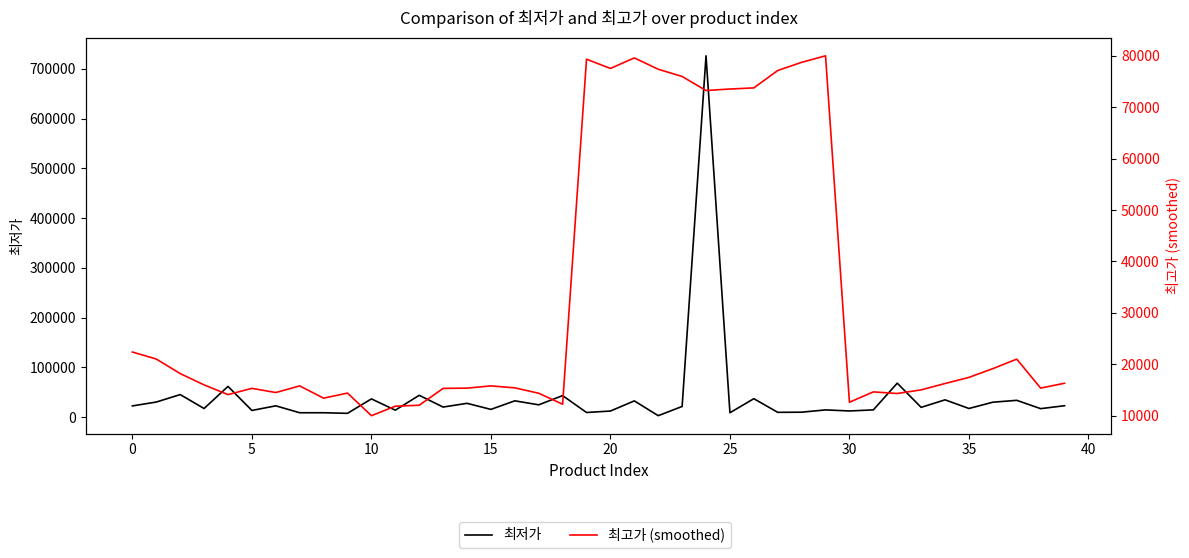

At how many categories does at least one series exceed 438159?

1